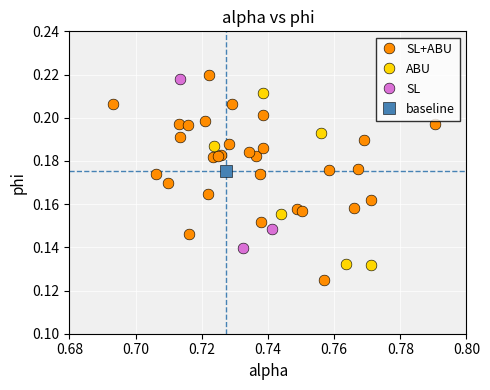

What are all the series names shown in the legend?

SL+ABU, ABU, SL, baseline